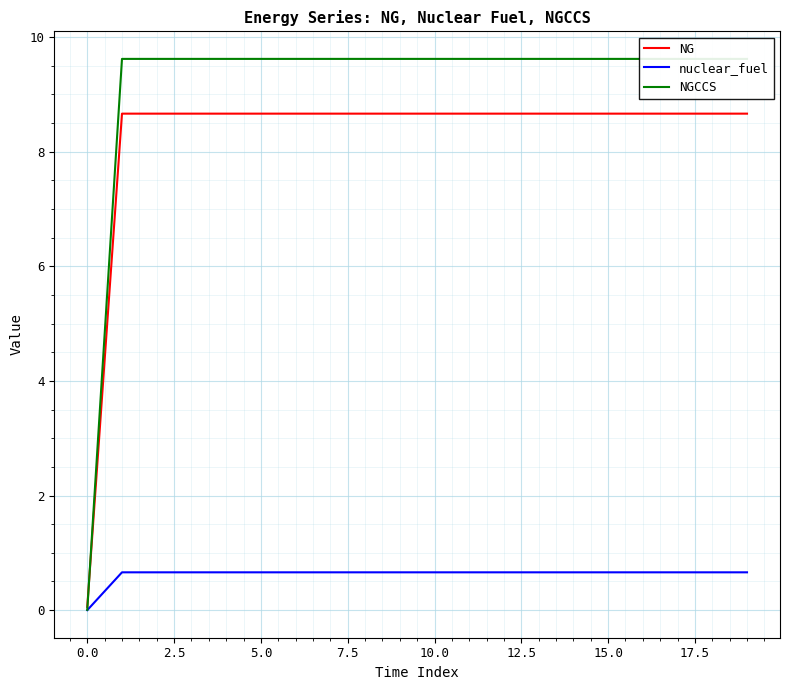

Reading left to right, what are all the values shown in this chart?

NG: 0.1	8.7	8.7	8.7	8.7	8.7	8.7	8.7	8.7	8.7	8.7	8.7	8.7	8.7	8.7	8.7	8.7	8.7	8.7	8.7
nuclear_fuel: 0.0	0.7	0.7	0.7	0.7	0.7	0.7	0.7	0.7	0.7	0.7	0.7	0.7	0.7	0.7	0.7	0.7	0.7	0.7	0.7
NGCCS: 0.0	9.6	9.6	9.6	9.6	9.6	9.6	9.6	9.6	9.6	9.6	9.6	9.6	9.6	9.6	9.6	9.6	9.6	9.6	9.6